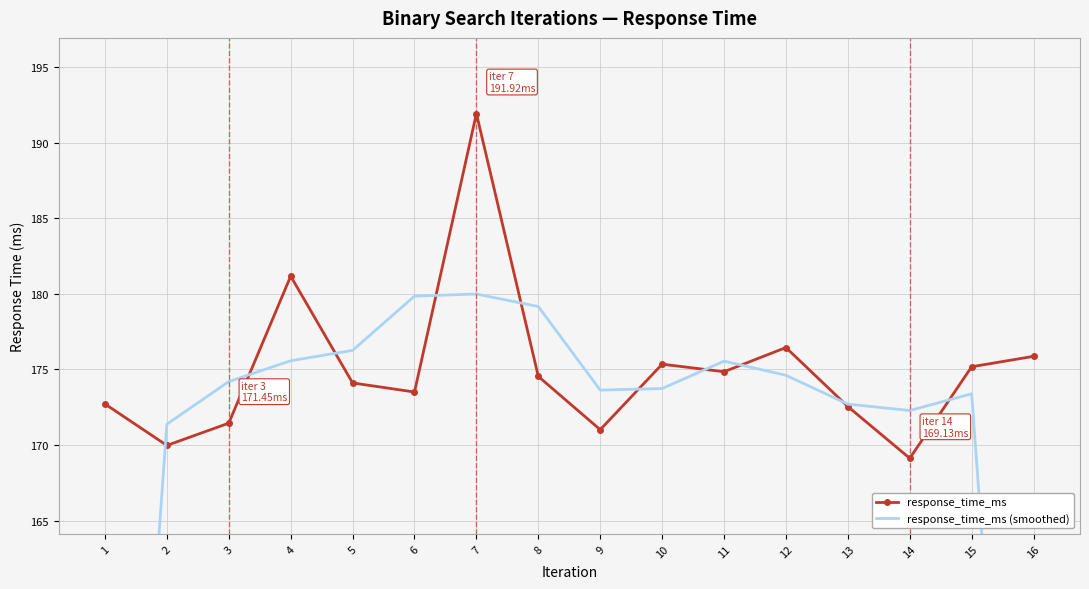

Is it true that response_time_ms equals 282.5 at 14?

False